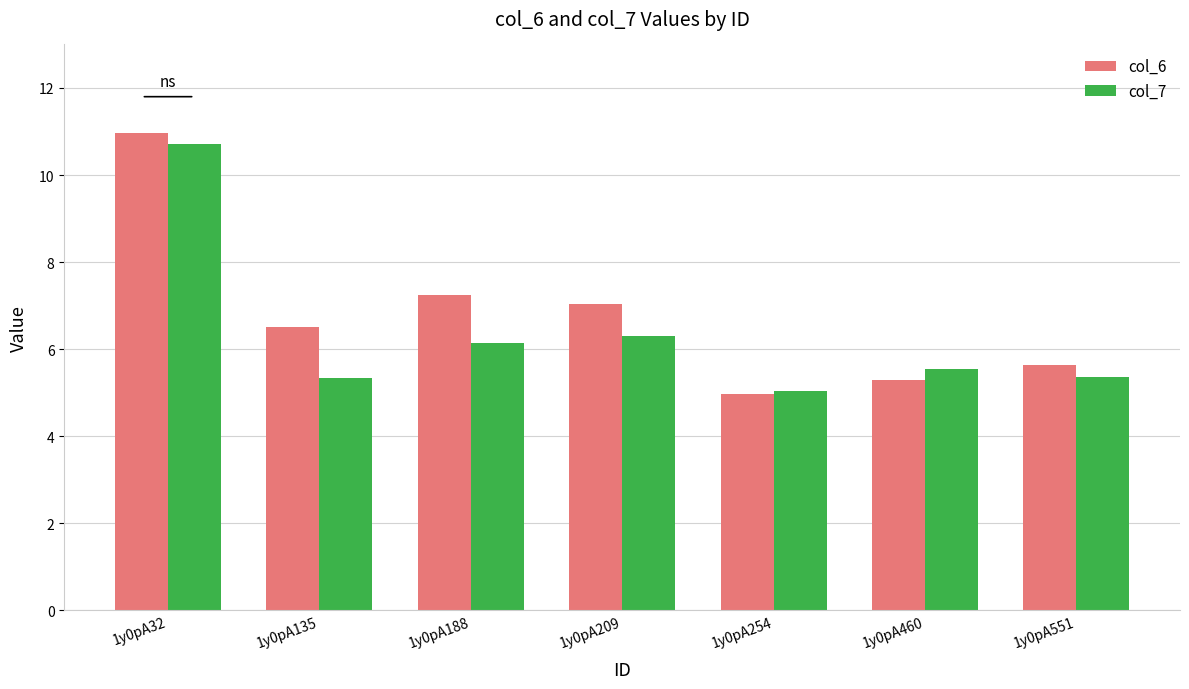

What is the spread (max minus min) of values at 1y0pA551?

0.3